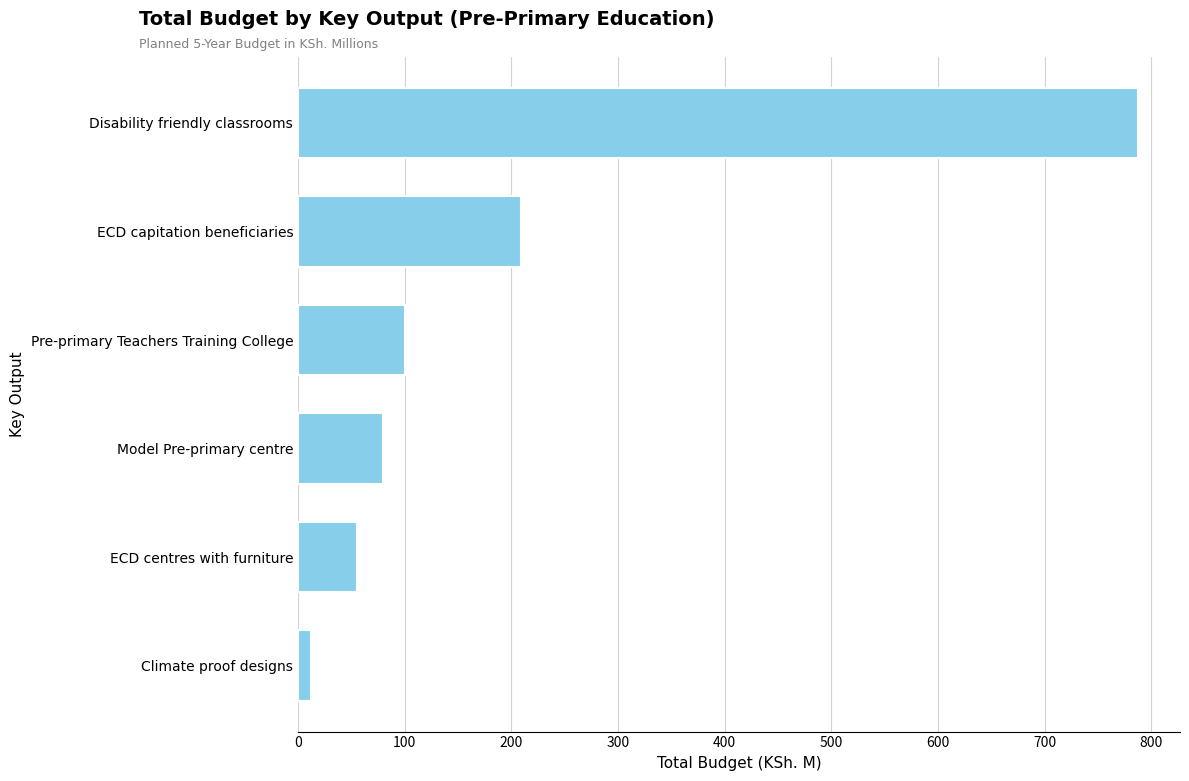

Rank the categories by value from lowest to highest.

Climate proof designs, ECD centres with furniture, Model Pre-primary centre, Pre-primary Teachers Training College, ECD capitation beneficiaries, Disability friendly classrooms